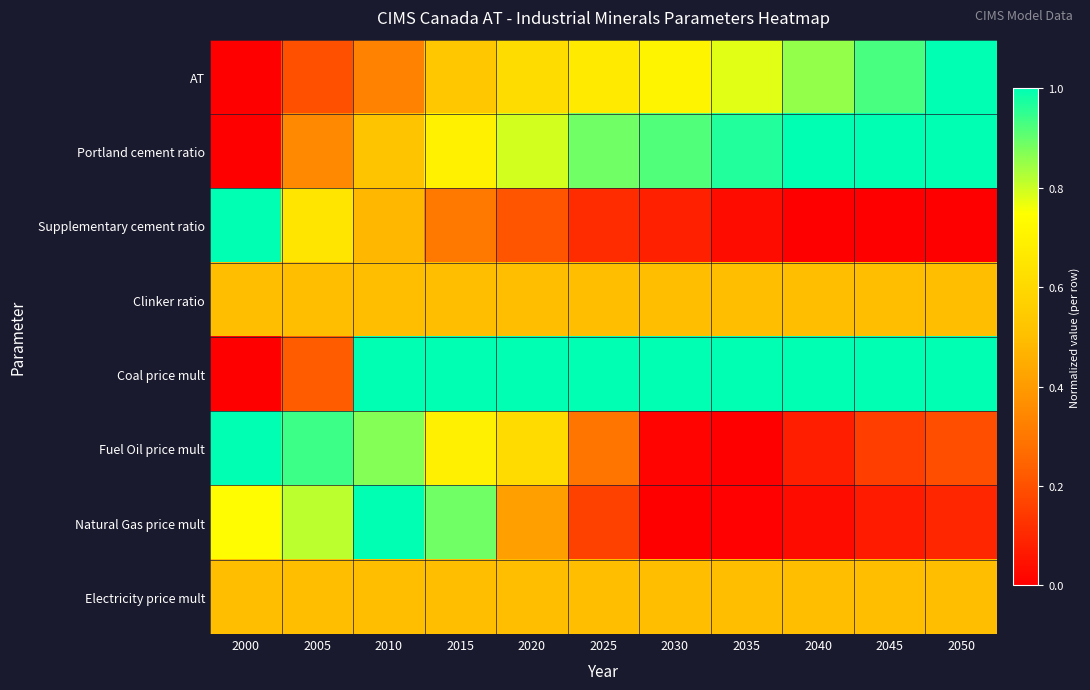

Reading left to right, list all the values displayed in this chart.

AT: 2000=0.0	2005=0.2	2010=0.3	2015=0.5	2020=0.6	2025=0.7	2030=0.7	2035=0.8	2040=0.9	2045=0.9	2050=1.0
Portland cement ratio: 2000=0.0	2005=0.3	2010=0.5	2015=0.7	2020=0.8	2025=0.9	2030=0.9	2035=1.0	2040=1.0	2045=1.0	2050=1.0
Supplementary cement ratio: 2000=1.0	2005=0.7	2010=0.5	2015=0.3	2020=0.2	2025=0.1	2030=0.1	2035=0.0	2040=0.0	2045=0.0	2050=0.0
Clinker ratio: 2000=0.5	2005=0.5	2010=0.5	2015=0.5	2020=0.5	2025=0.5	2030=0.5	2035=0.5	2040=0.5	2045=0.5	2050=0.5
Coal price mult: 2000=0.0	2005=0.2	2010=1.0	2015=1.0	2020=1.0	2025=1.0	2030=1.0	2035=1.0	2040=1.0	2045=1.0	2050=1.0
Fuel Oil price mult: 2000=1.0	2005=0.9	2010=0.9	2015=0.7	2020=0.6	2025=0.3	2030=0.0	2035=0.0	2040=0.1	2045=0.2	2050=0.2
Natural Gas price mult: 2000=0.7	2005=0.8	2010=1.0	2015=0.9	2020=0.4	2025=0.2	2030=0.0	2035=0.0	2040=0.0	2045=0.1	2050=0.1
Electricity price mult: 2000=0.5	2005=0.5	2010=0.5	2015=0.5	2020=0.5	2025=0.5	2030=0.5	2035=0.5	2040=0.5	2045=0.5	2050=0.5